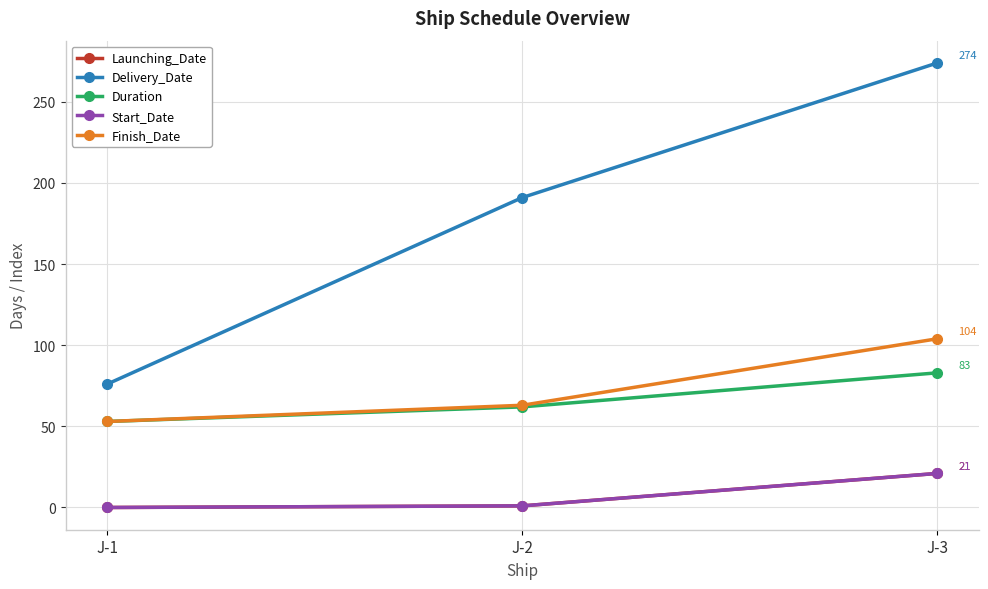

Is this an area chart (filled region under the line)?

No